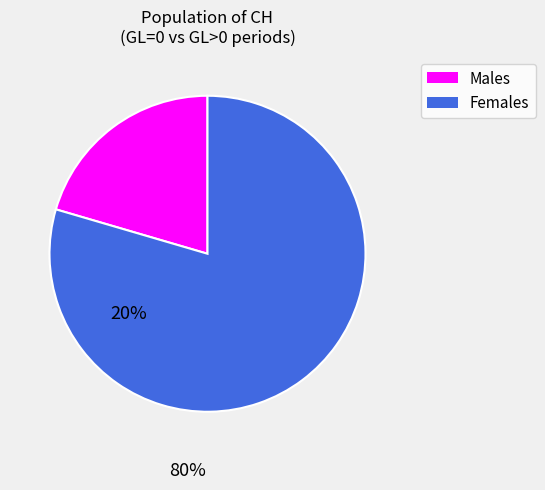

Between Males and Females, which is larger?

Females